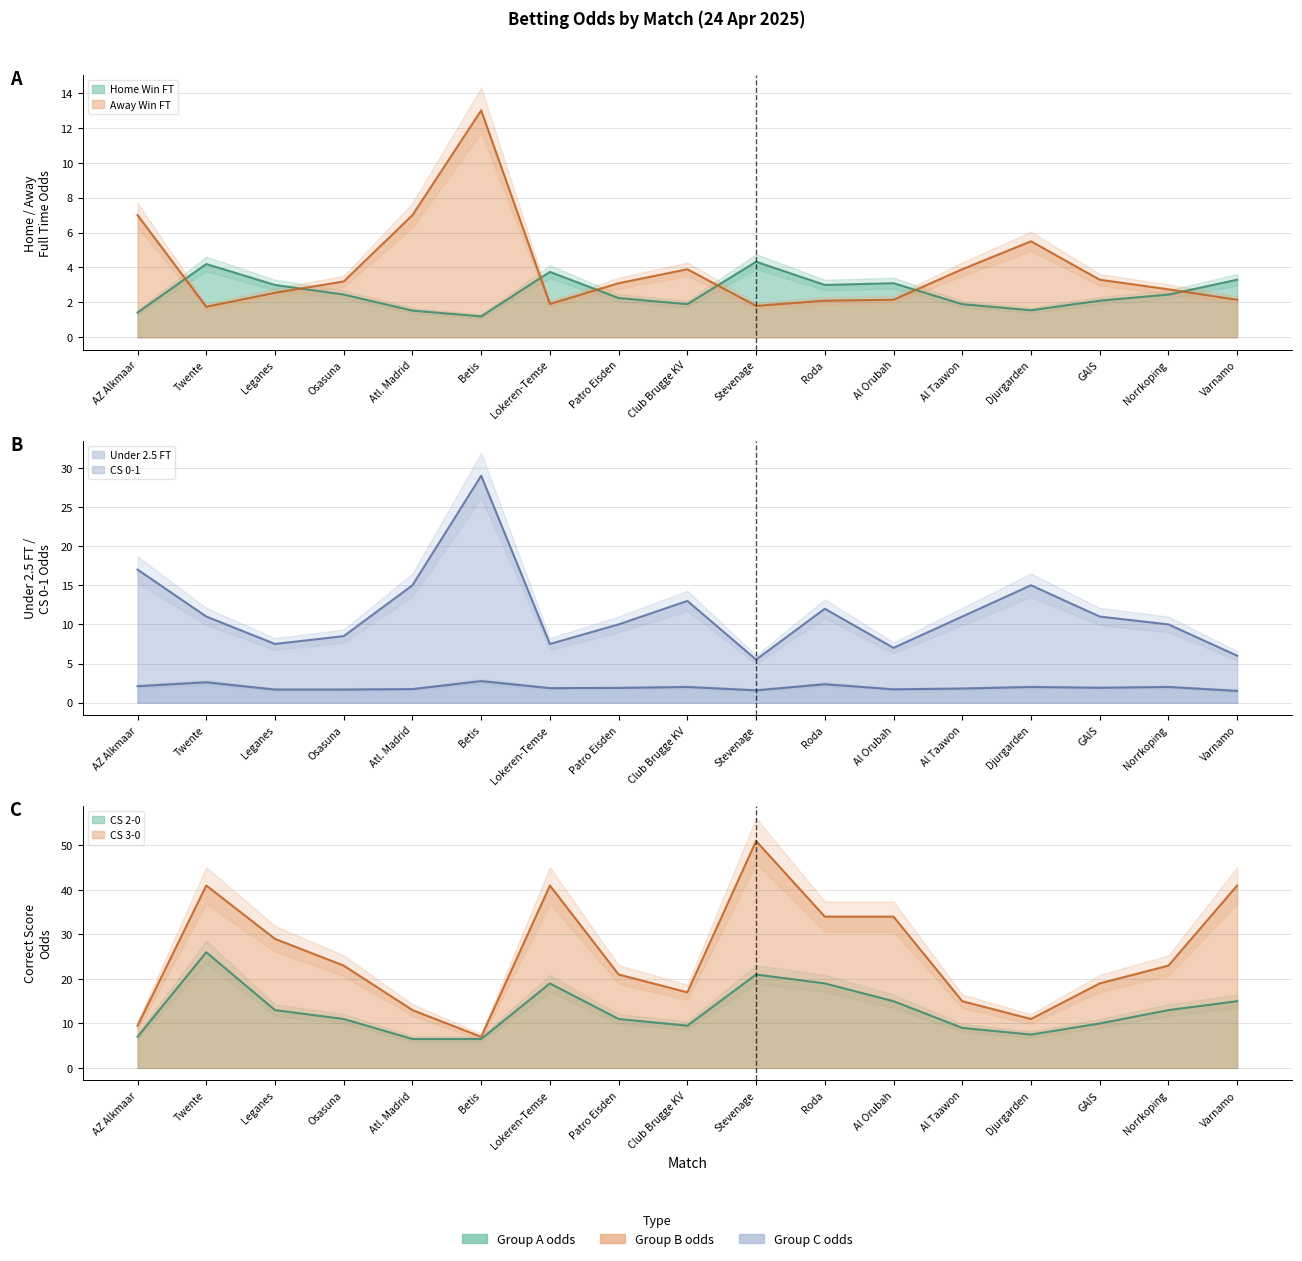

What position from the right is Stevenage?

8